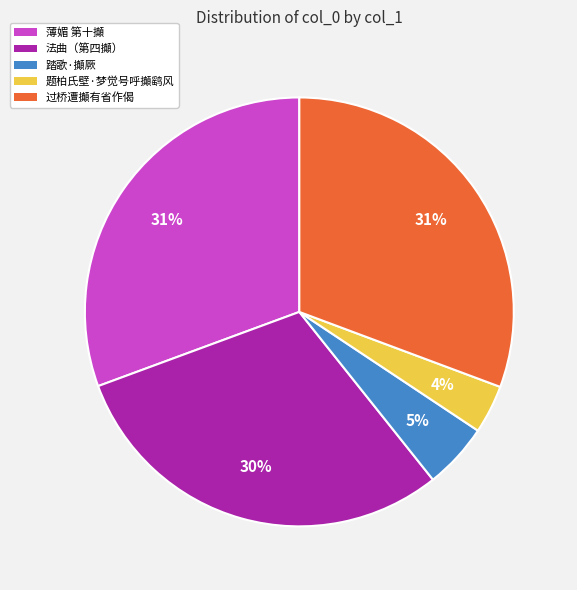

To the nearest percent, what percentage of the pie is 法曲（第四攧）?

30%